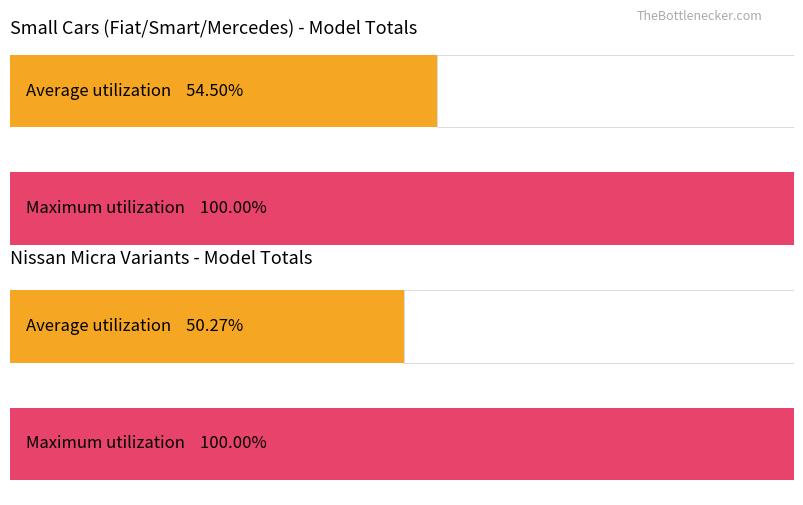

What is the difference between the second highest and second lowest values in the No series?

46